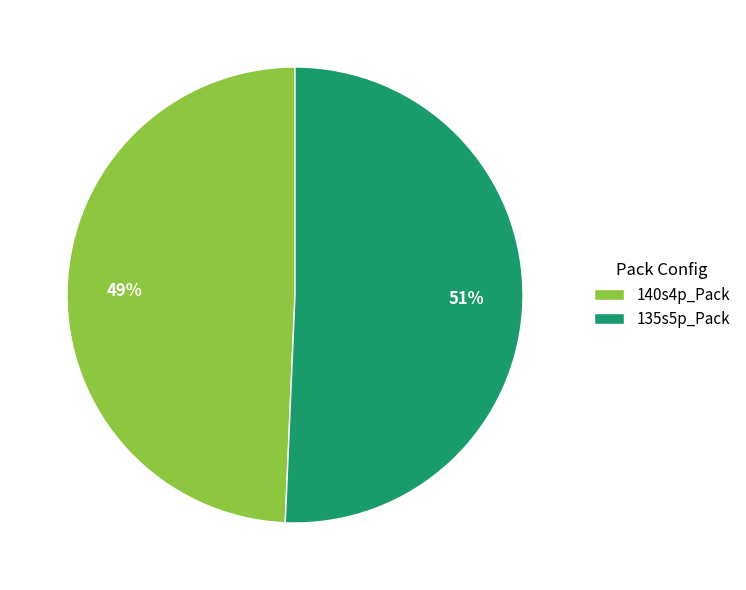

What percentage is the 135s5p_Pack slice, to the nearest percent?

51%